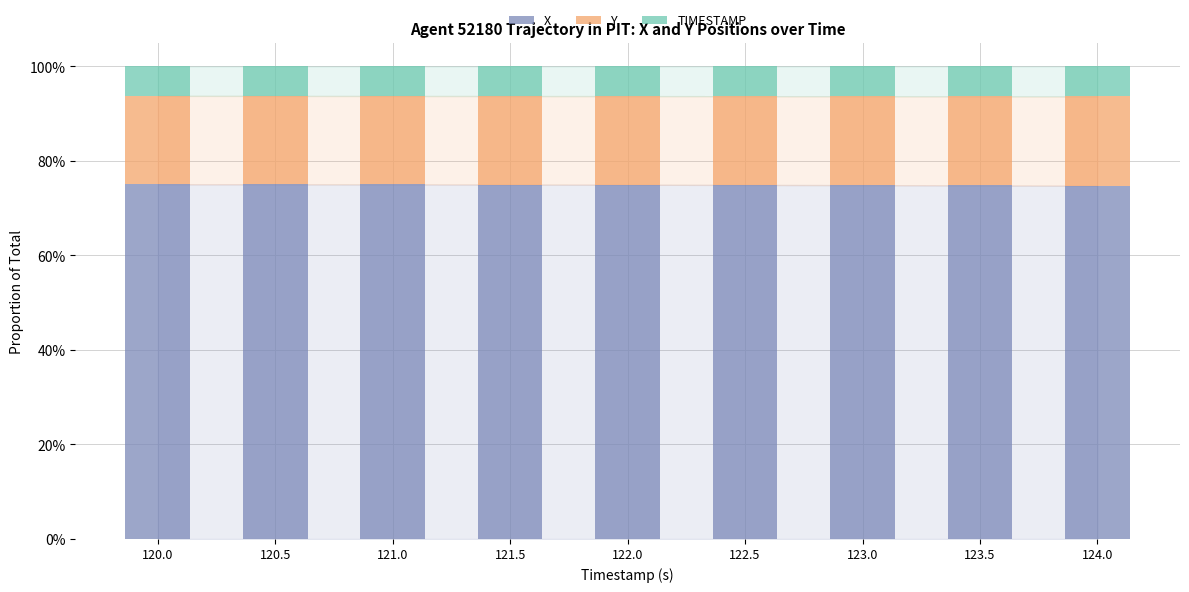

At which category is the sum across all series the highest?

120.0